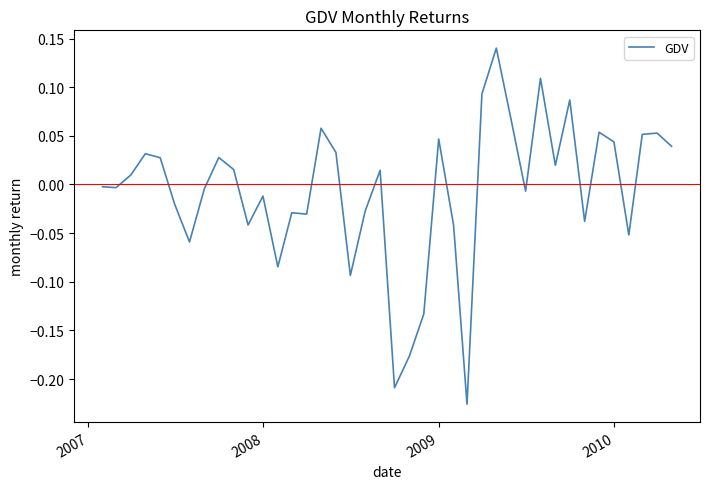

How many points are higher than both their immediate neighbors (excluding endpoints)?

12